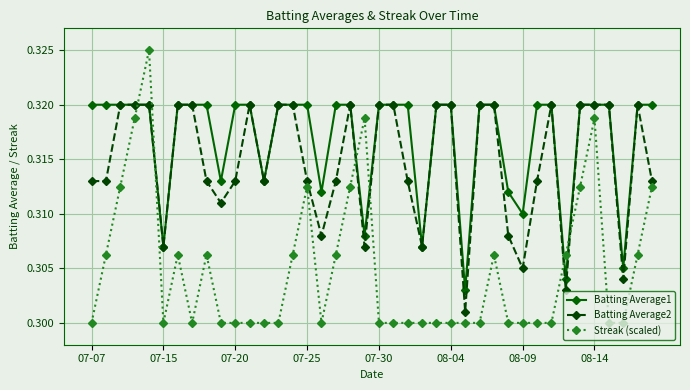

At how many categories does at least one series exceed 0?

40